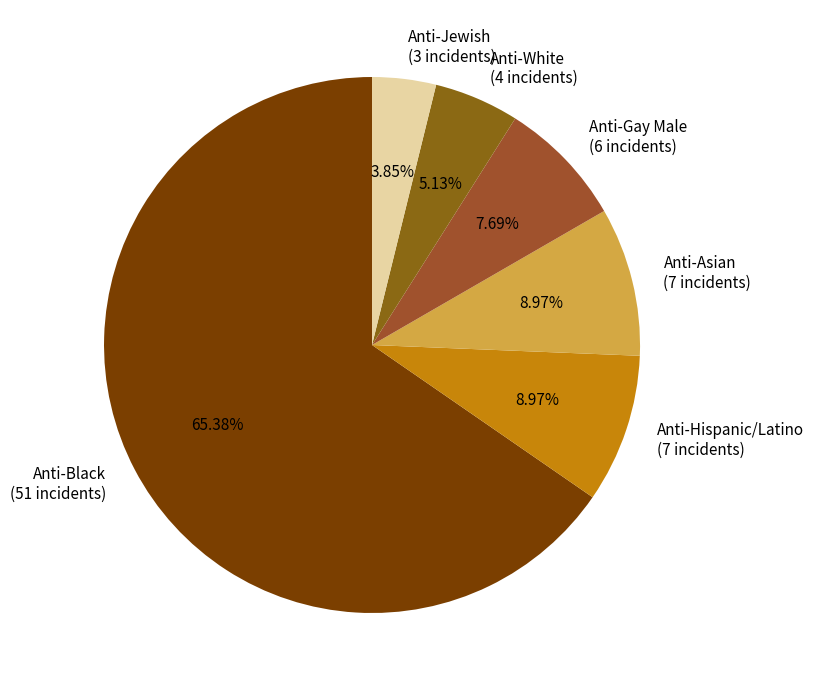

Is the sum of Anti-Jewish (3 incidents) and Anti-Gay Male (6 incidents) greater than half?

No